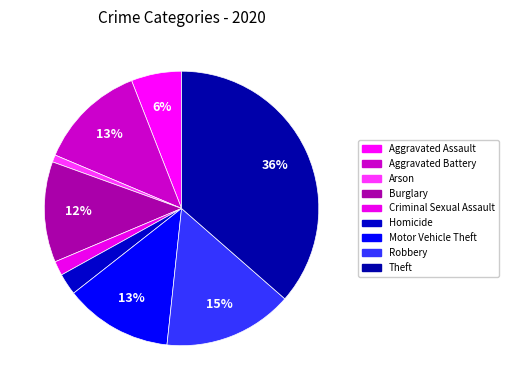

Rank the categories by value from highest to lowest.

Theft, Robbery, Aggravated Battery, Motor Vehicle Theft, Burglary, Aggravated Assault, Homicide, Criminal Sexual Assault, Arson